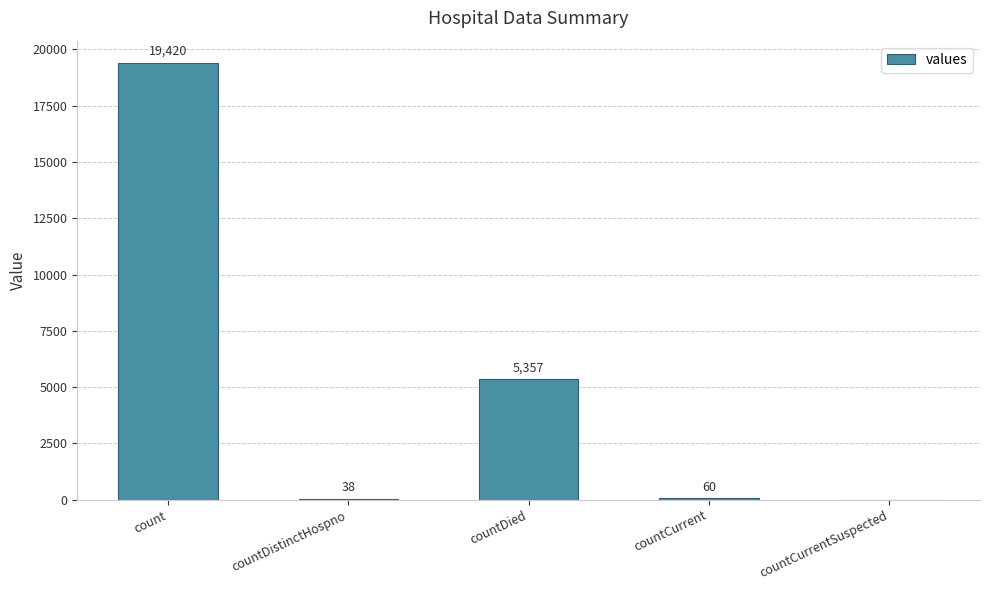

What is the change in value from count to countCurrent?

-19360